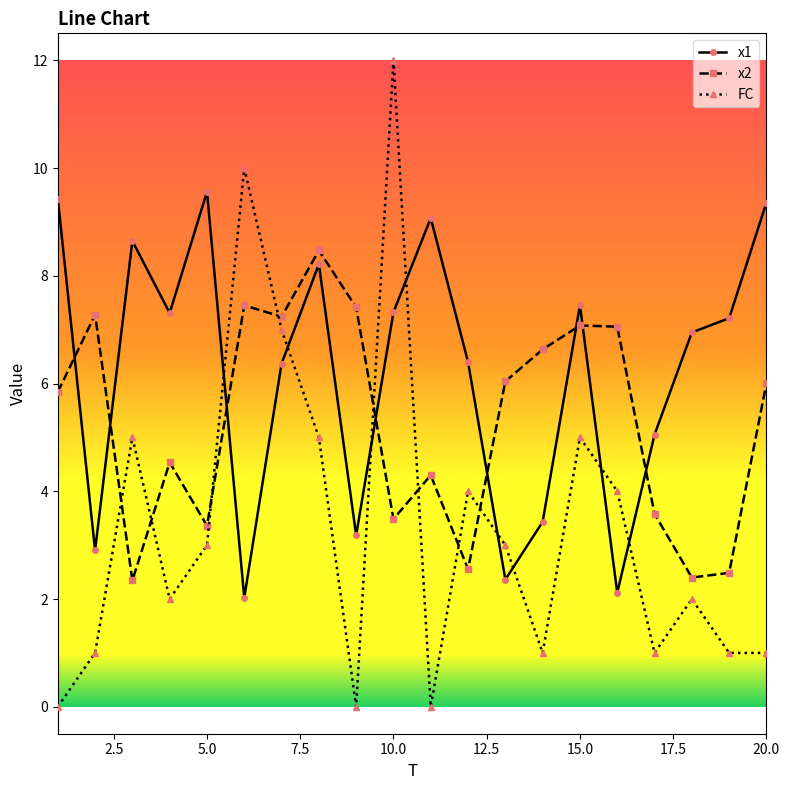

Which series has the largest range (max minus min)?

FC